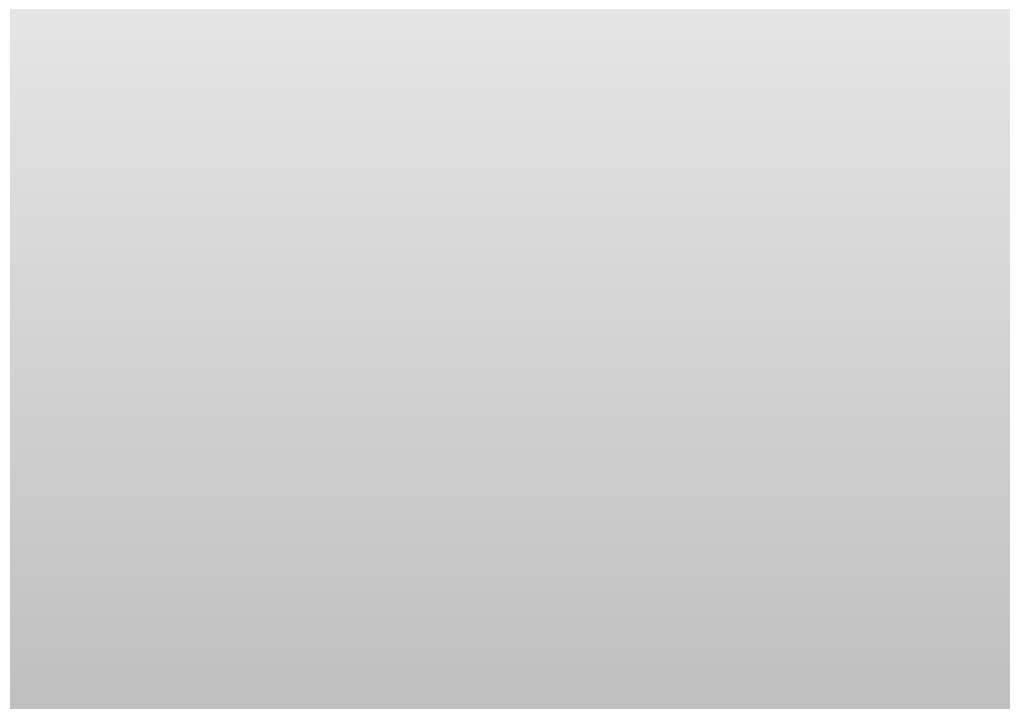

How many segments does this pie chart have?

9